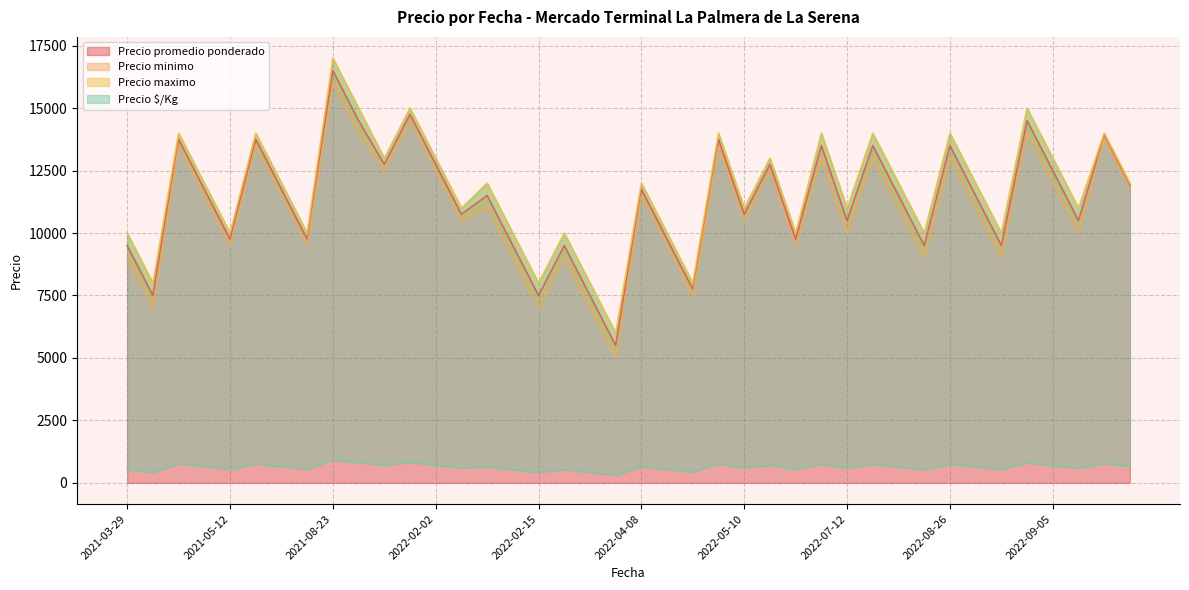

Which series has the largest total across all categories?

Precio maximo